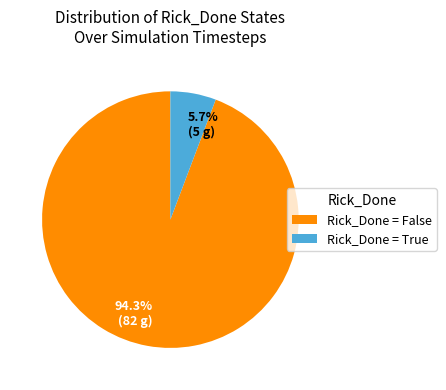

What is the total percentage of 94.3% (82 g) and 5.7% (5 g)?

100.0%